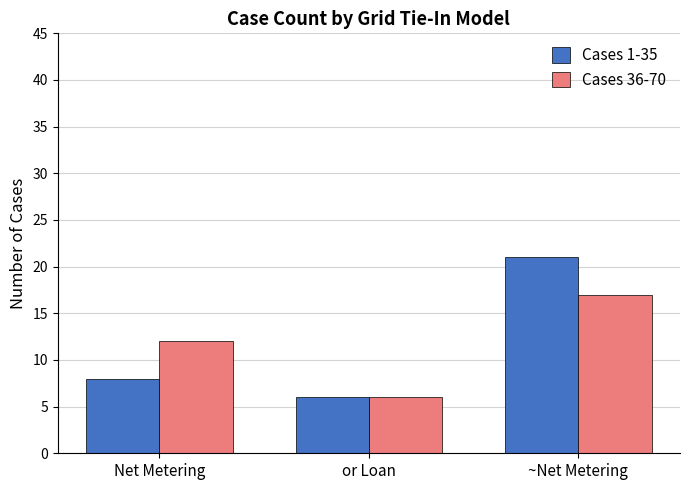

Reading left to right, what are all the values shown in this chart?

Cases 1-35: 8	6	21
Cases 36-70: 12	6	17